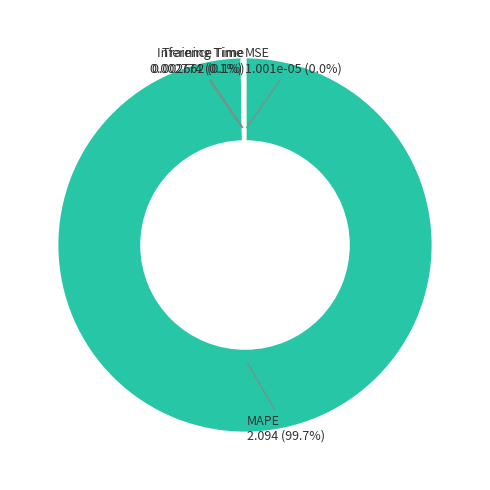

To the nearest percent, what is the average slice percentage?

25%